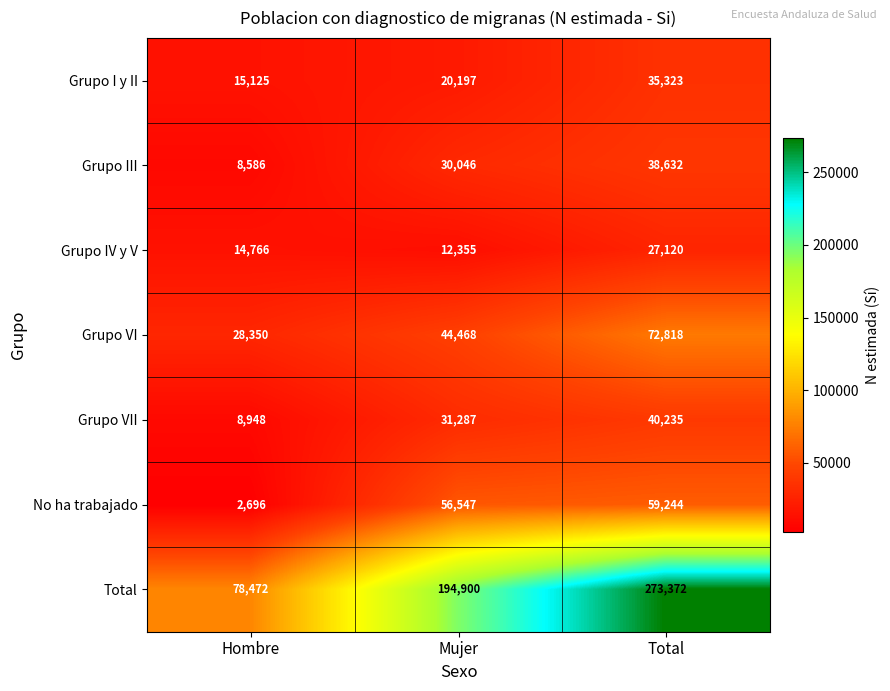

Between Hombre and Total, which series saw the biggest shift?

Total